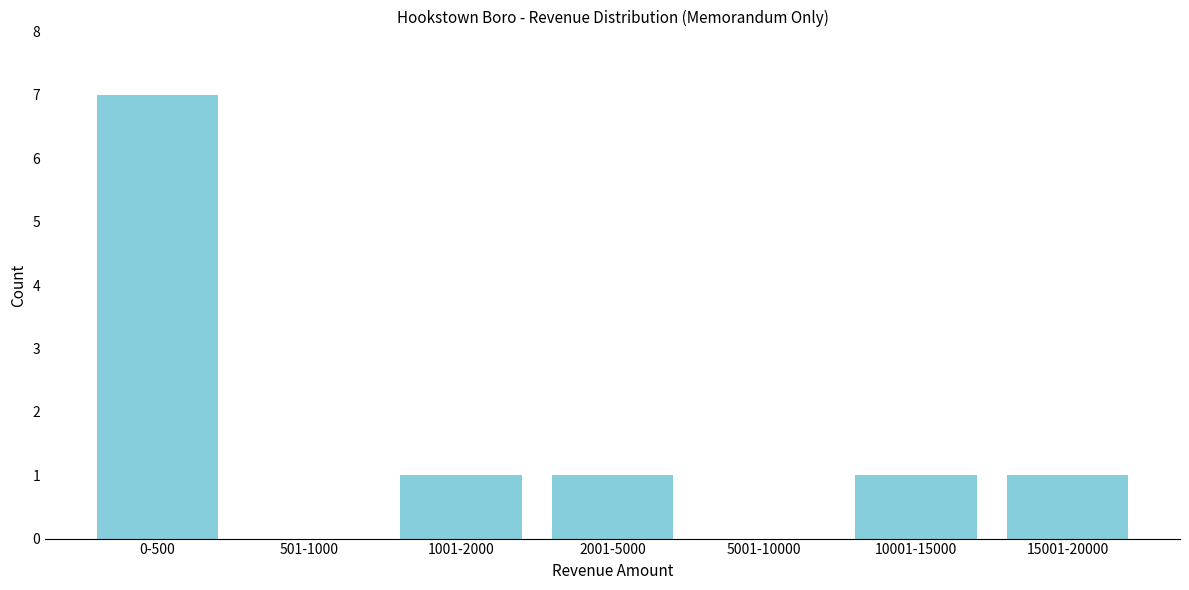

Reading left to right, what are all the values shown in this chart?

0-500=7	501-1000=0	1001-2000=1	2001-5000=1	5001-10000=0	10001-15000=1	15001-20000=1